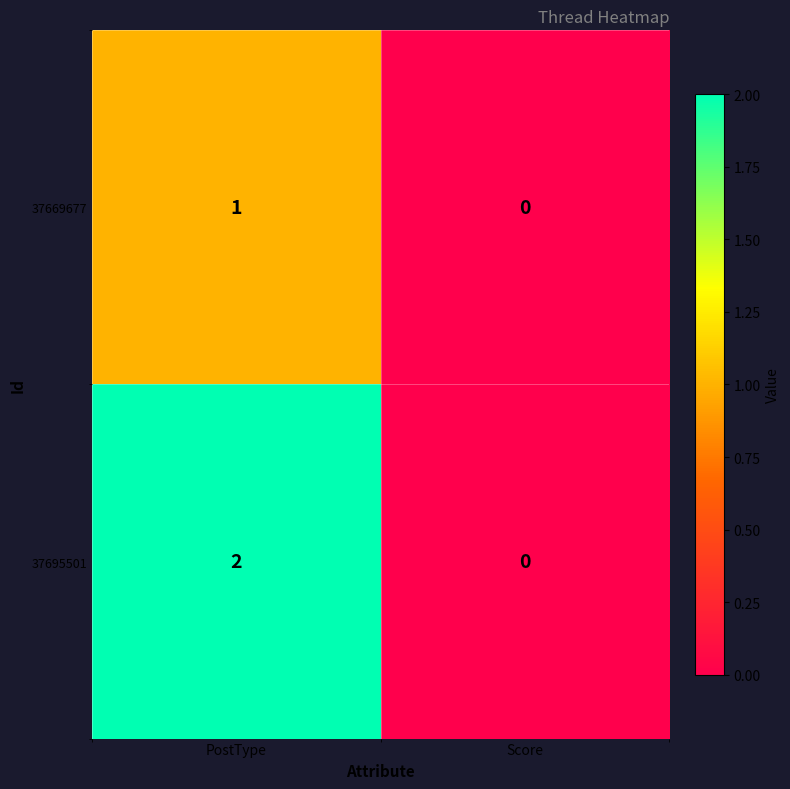

Between PostType and Score, which series saw the biggest shift?

37695501